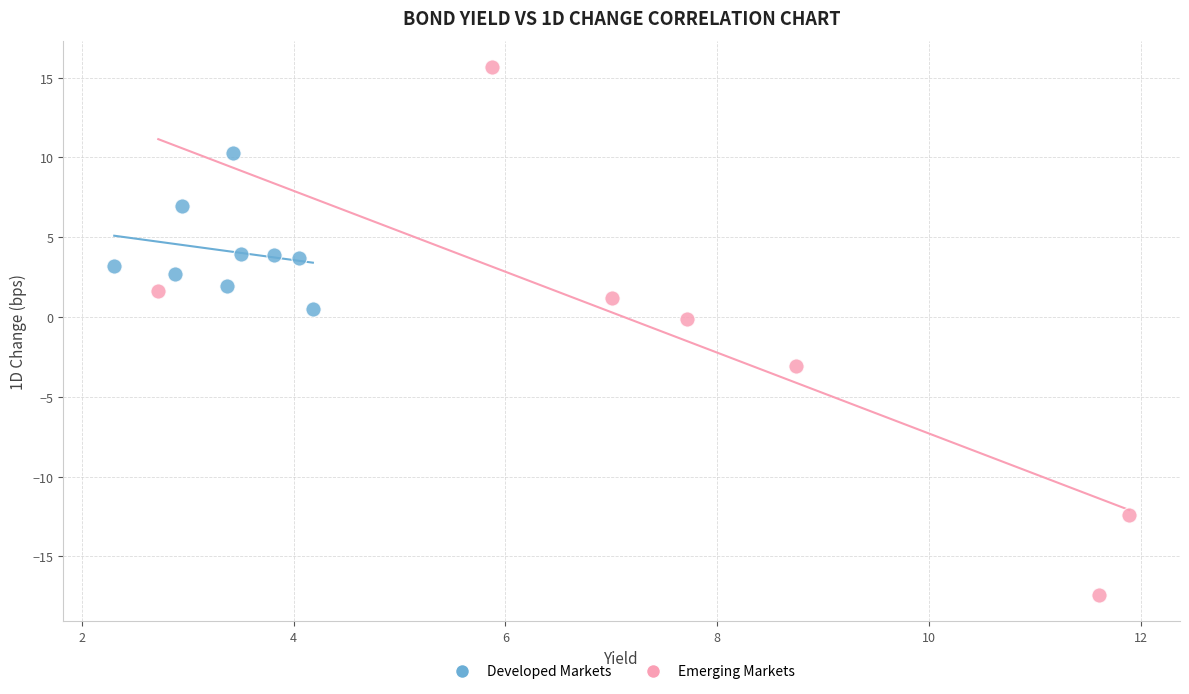

Which series contains the lowest Y value?

Emerging Markets